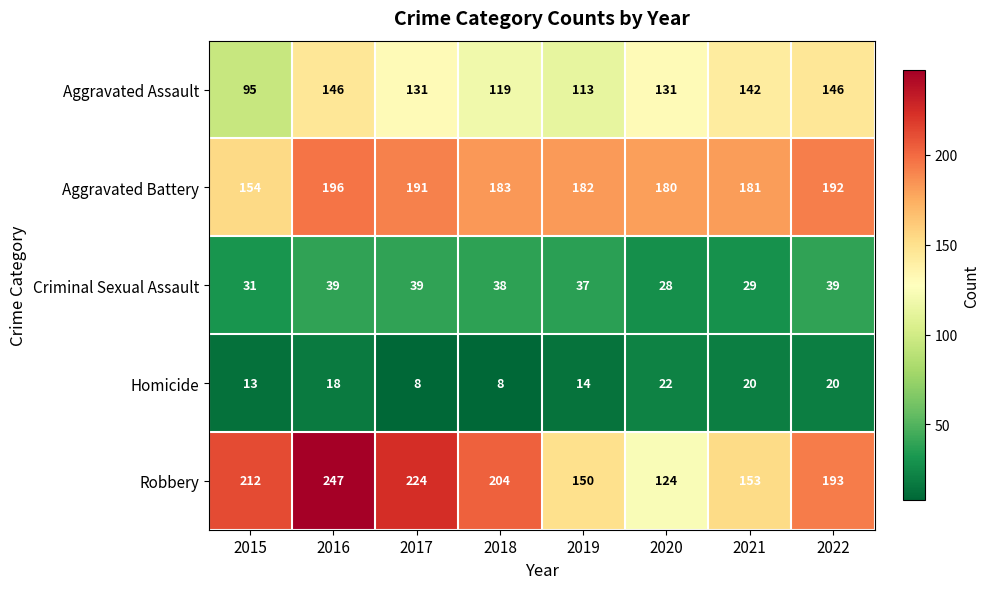

List the series in order of their peak value, lowest first.

Homicide, Criminal Sexual Assault, Aggravated Assault, Aggravated Battery, Robbery